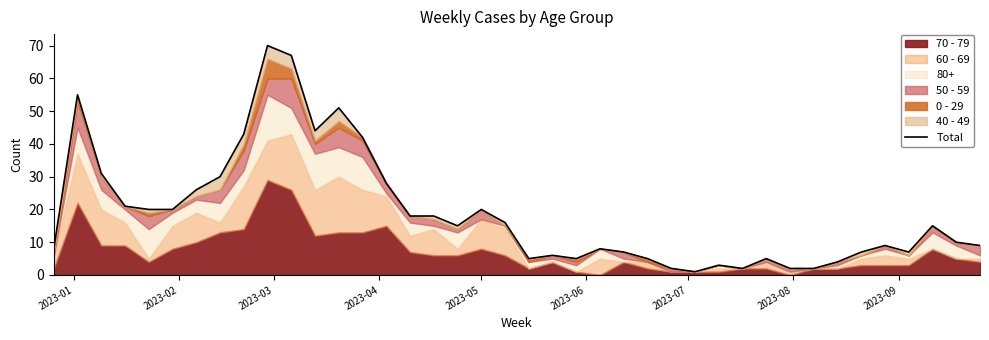

The chart shows a value of 13 at 14. True or false?

False